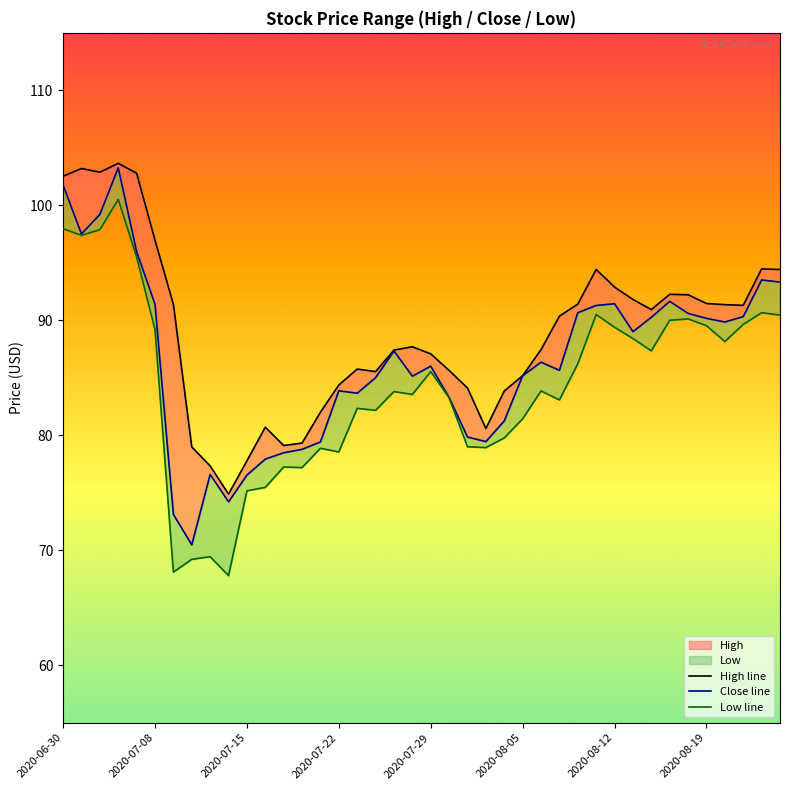

True or false: High line and Close line intersect in this chart.

False